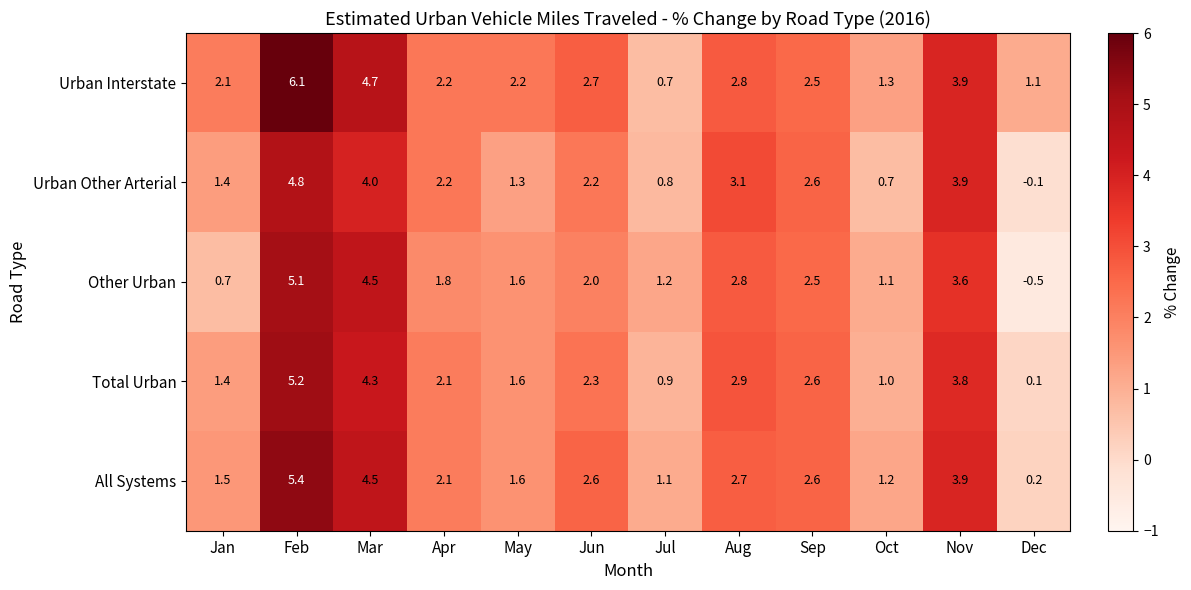

Which series has the widest spread of values?

Other Urban